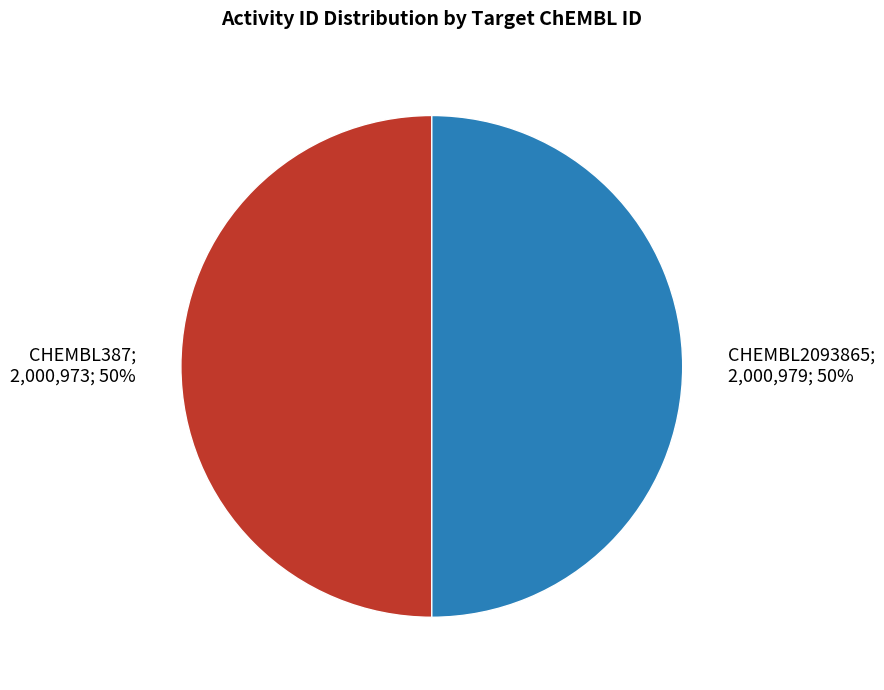

Count the number of slices in the pie.

2